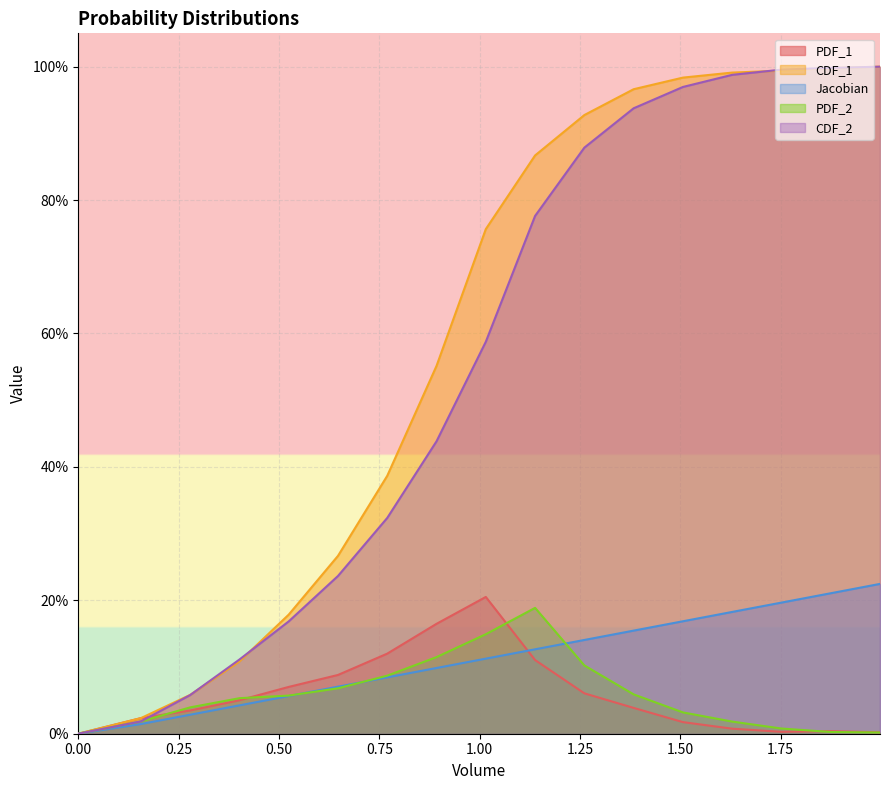

What is the spread (max minus min) of values at 1.01546?

0.6